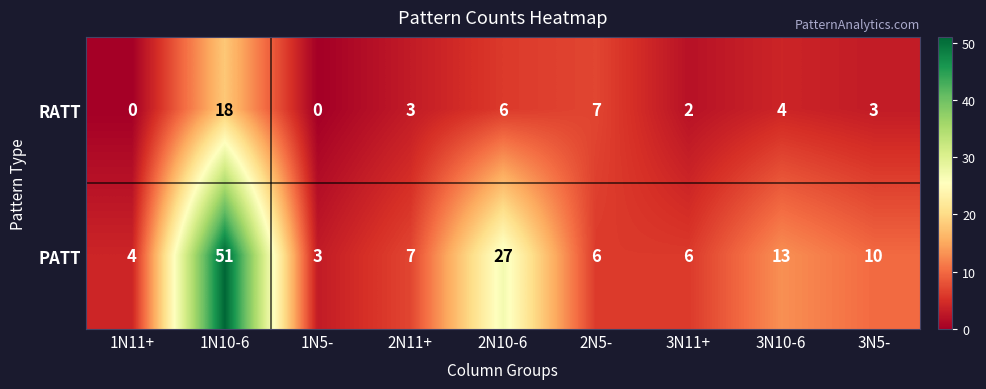

At which label does PATT reach its minimum?

1N5-